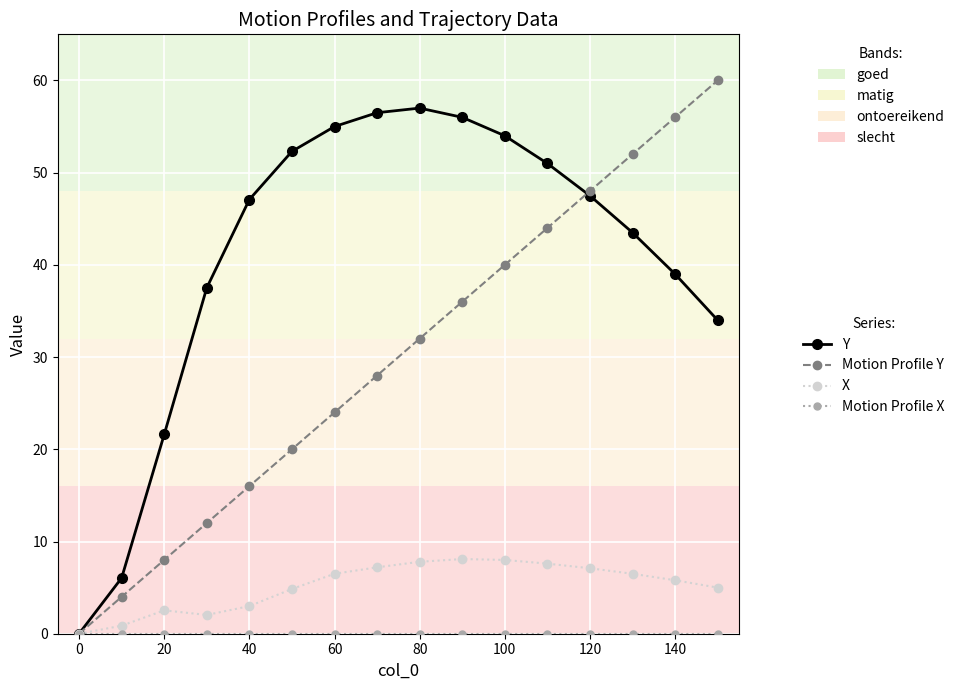

Which series has the largest total across all categories?

Y